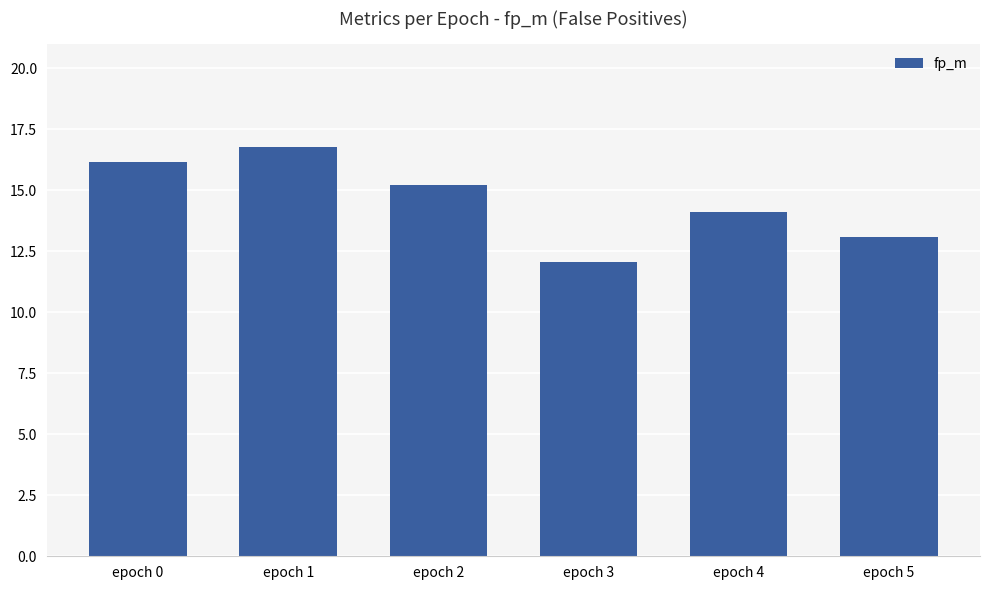

Which has a higher value, epoch 0 or epoch 3?

epoch 0